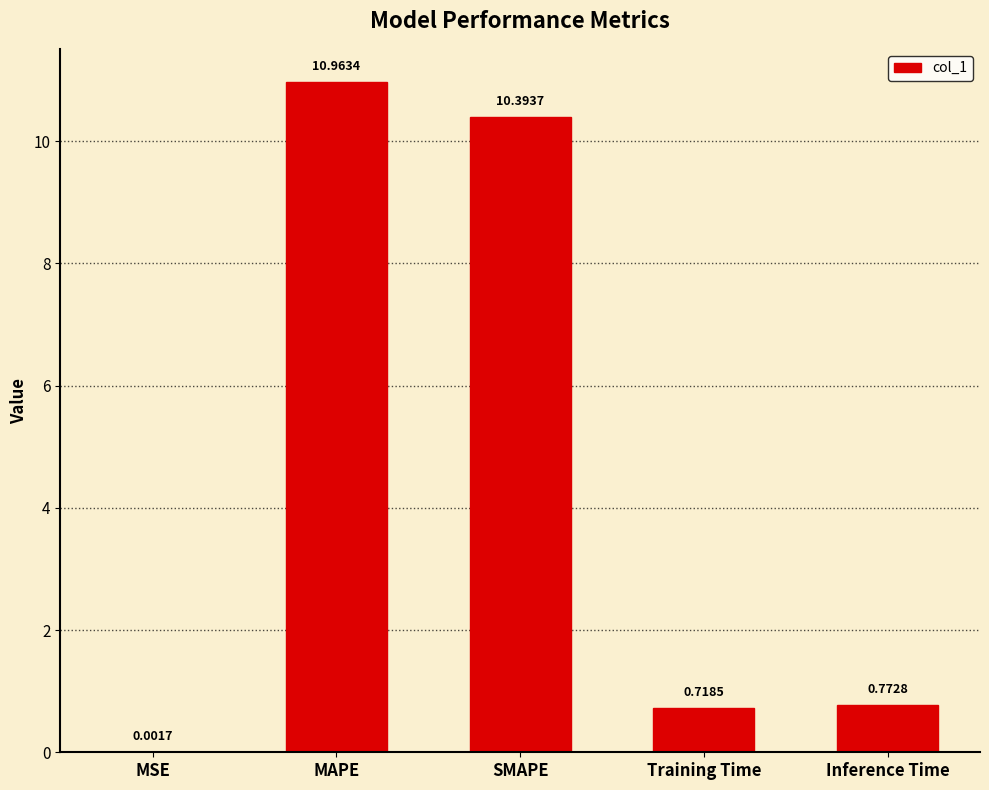

Are the bars horizontal?

No